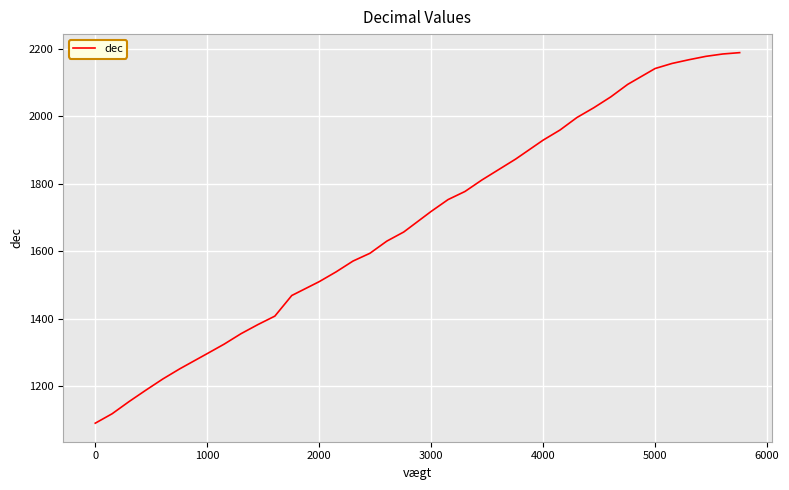

What is the greatest value displayed?

2188